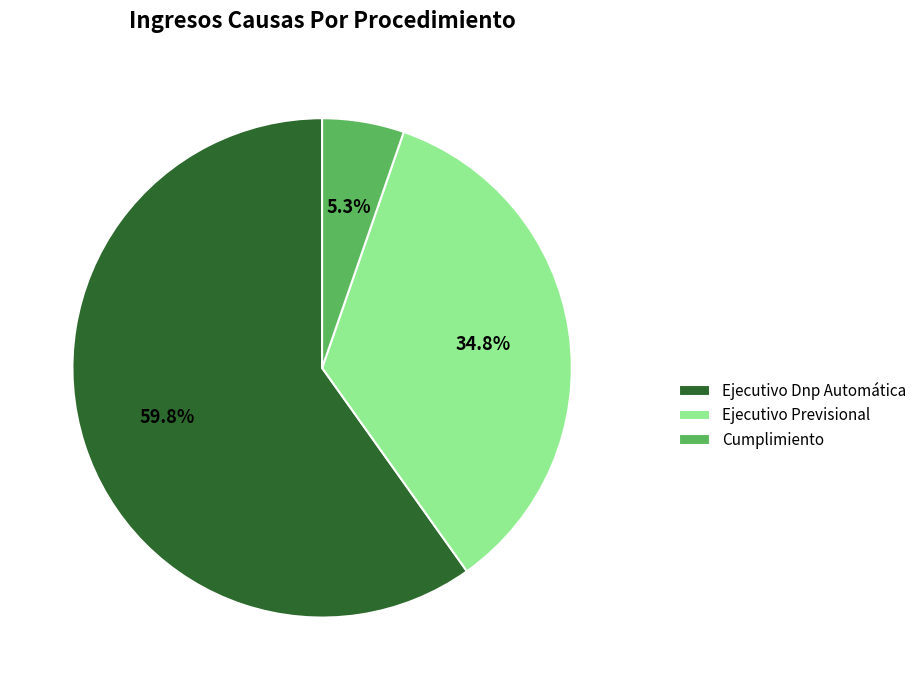

The Ejecutivo Previsional slice represents 35% of the pie. True or false?

True